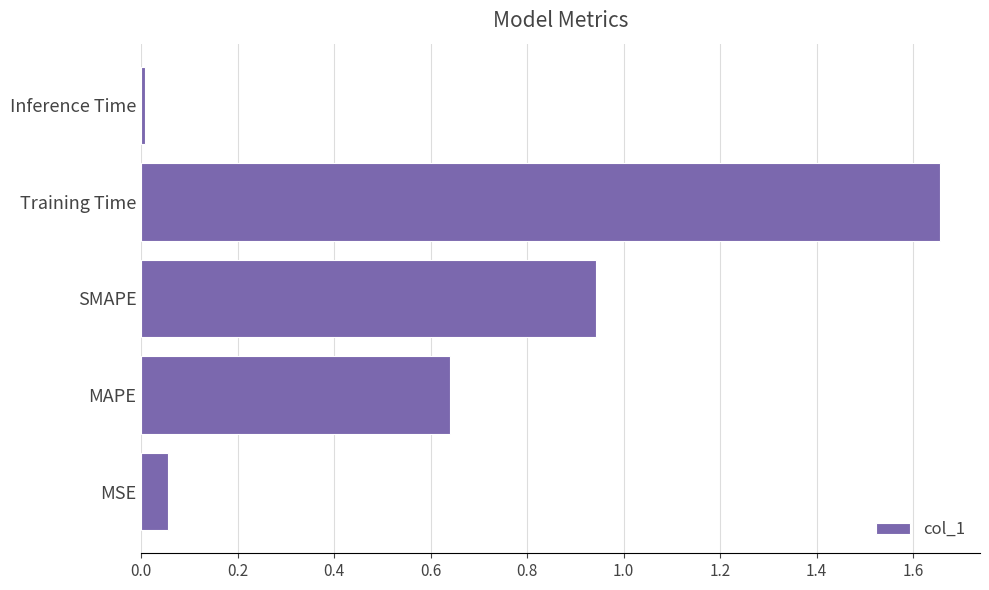

List the labels in order of value, smallest first.

Inference Time, MSE, MAPE, SMAPE, Training Time